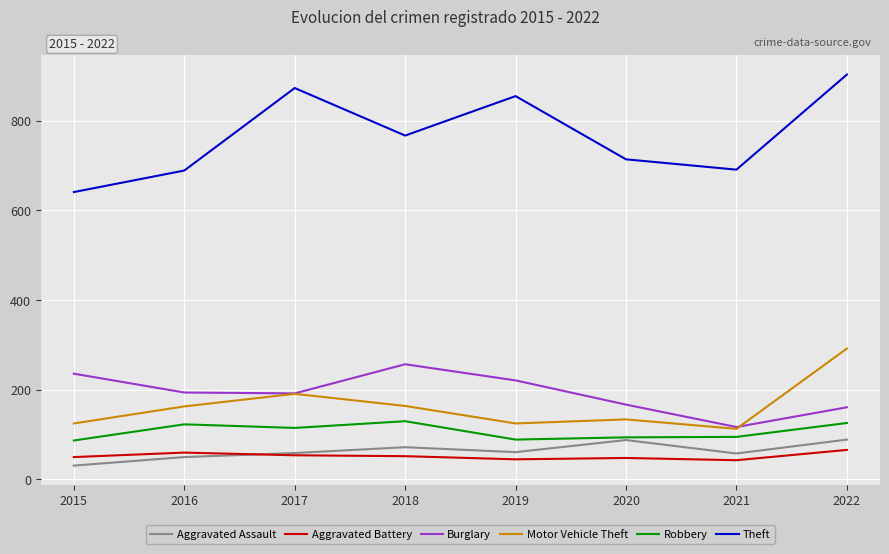

The value of Theft at 2017 is 873. True or false?

True